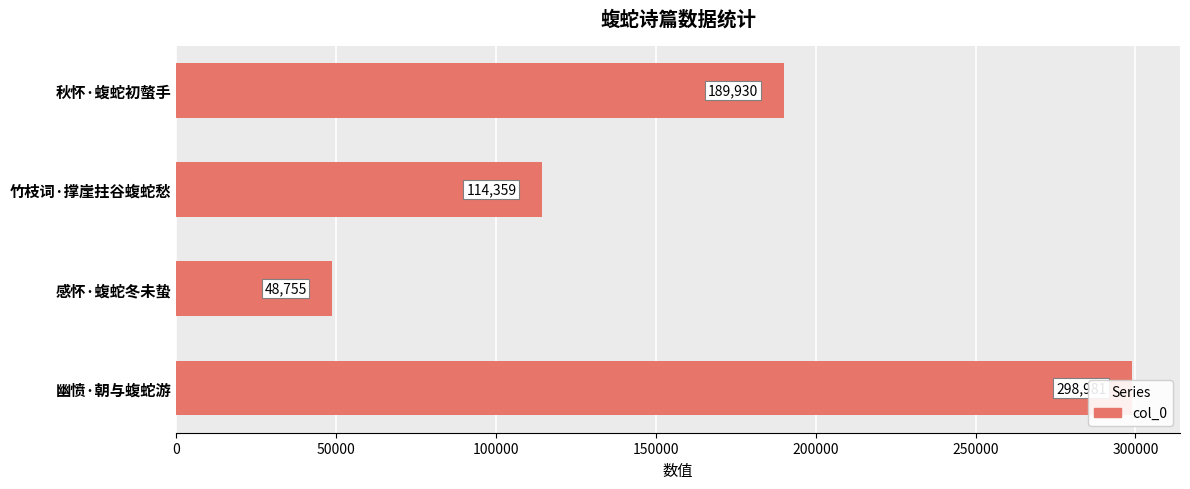

True or false: the data shows 114359 at 竹枝词·撑崖拄谷蝮蛇愁.

True